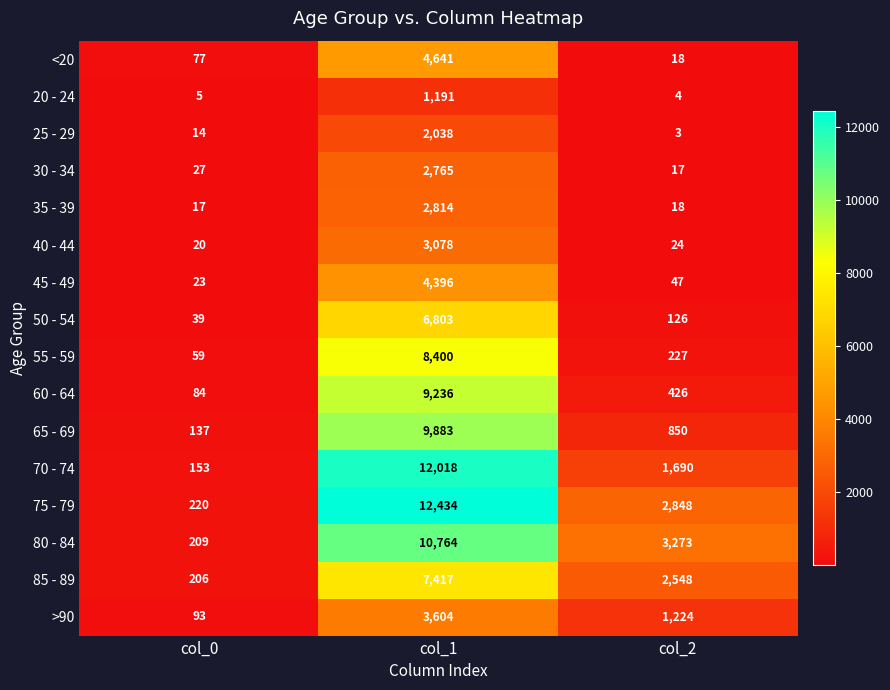

What is the sum of the 40 - 44 values at col_2 and col_1?

3102